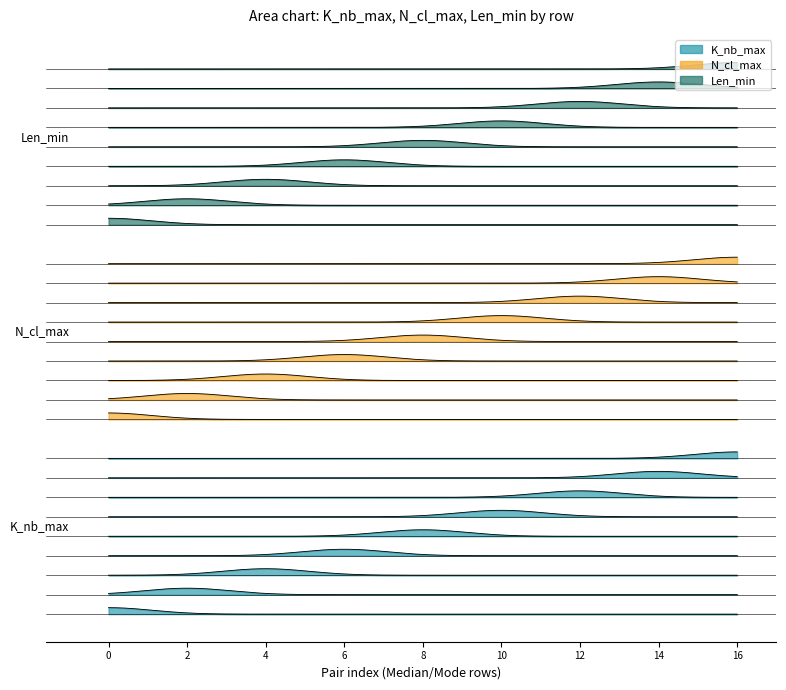

What is the difference between the highest and lowest values at 16?

30